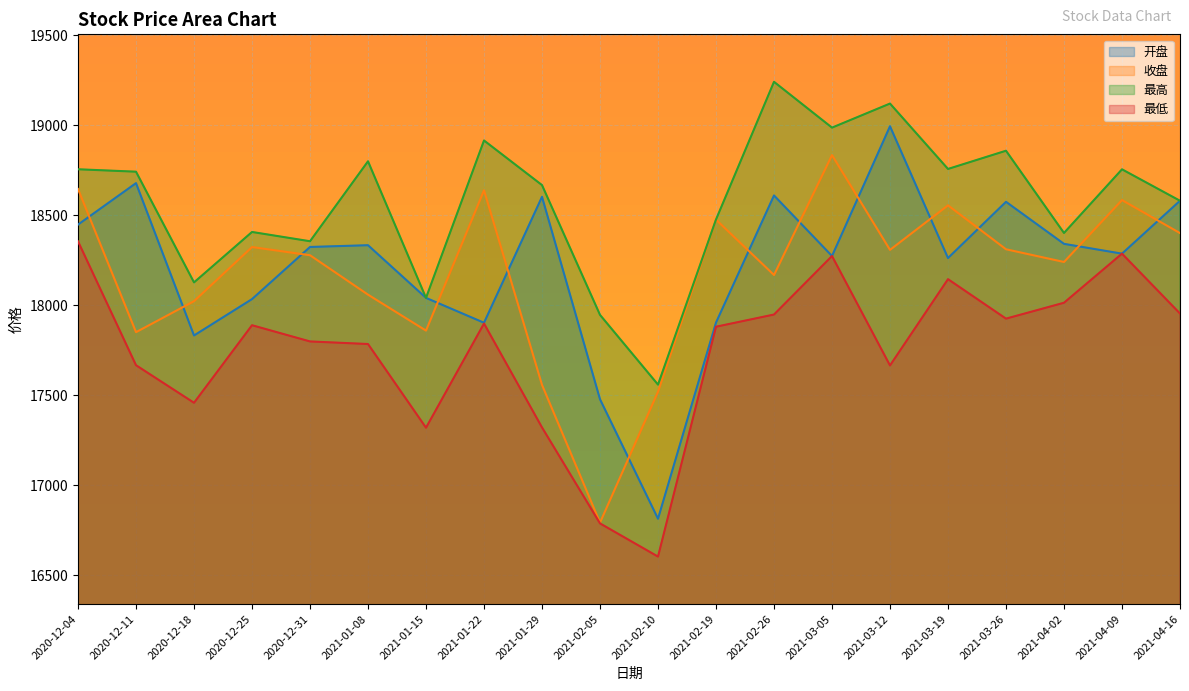

True or false: 开盘 has a value of 18033.2 at 2020-12-25.

True